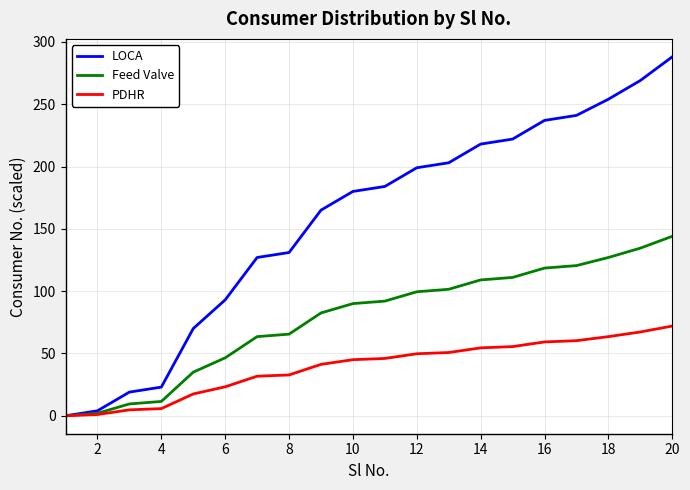

List the series in order of their peak value, lowest first.

PDHR, Feed Valve, LOCA